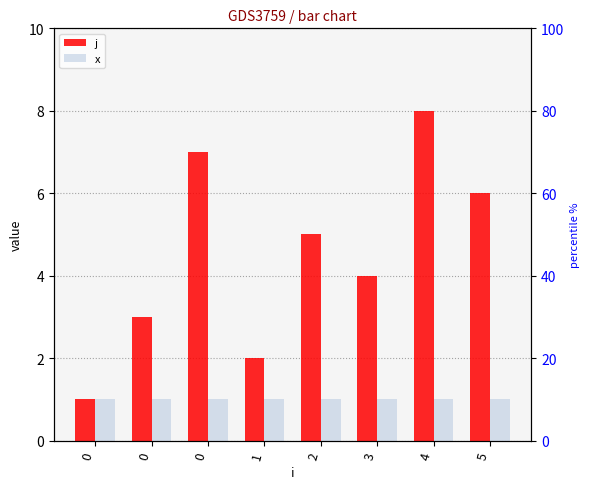

What is the sum of all x values?

8